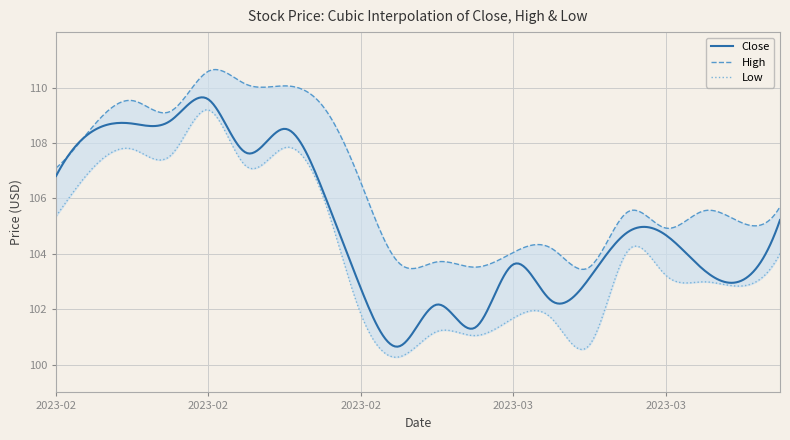

Rank the series by their maximum value, from lowest to highest.

Low, Close, High